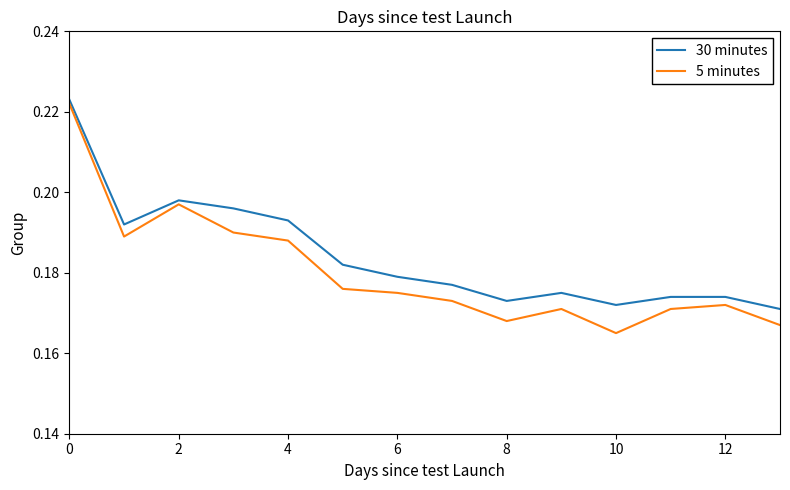

Which series has the widest spread of values?

5 minutes